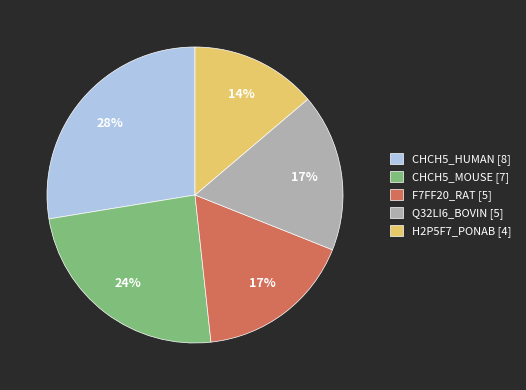

Approximately how many times larger is the value at F7FF20_RAT compared to Q32LI6_BOVIN?

1.0